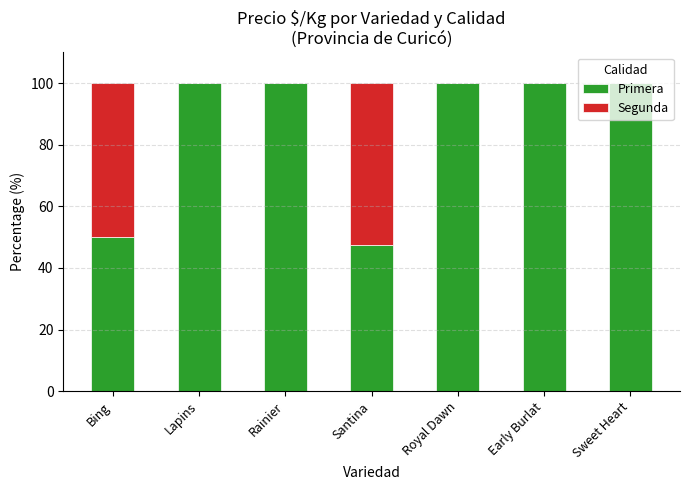

What is the highest value of the Primera series?

100.0